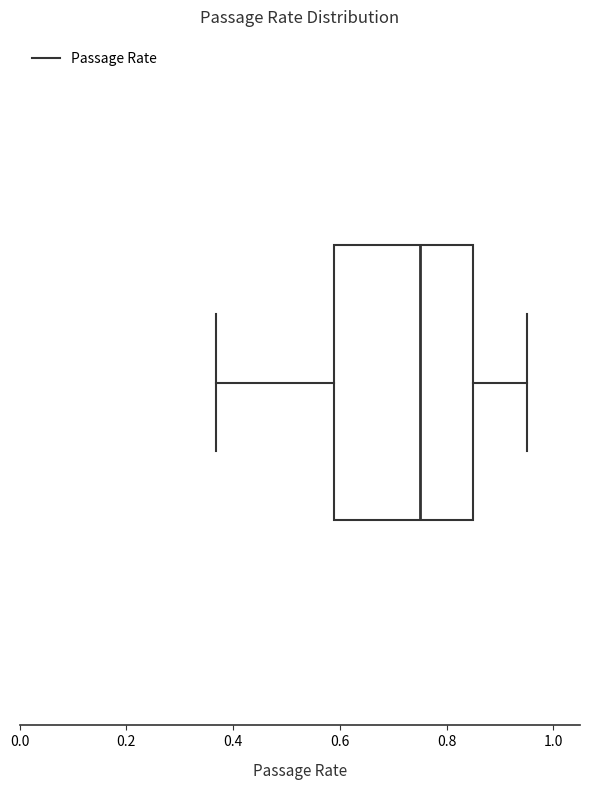

Where does the right whisker of the box end on the x-axis? The values are not printed on the chart, so give them approximately, as read against the axis.

0.96